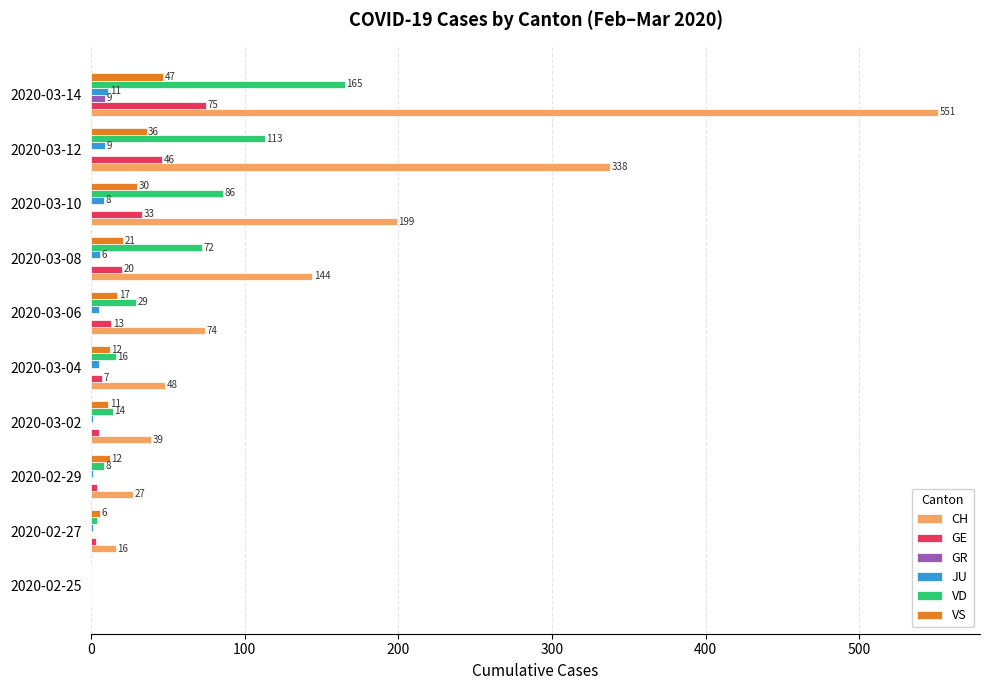

What is the sum of all VS values?

192